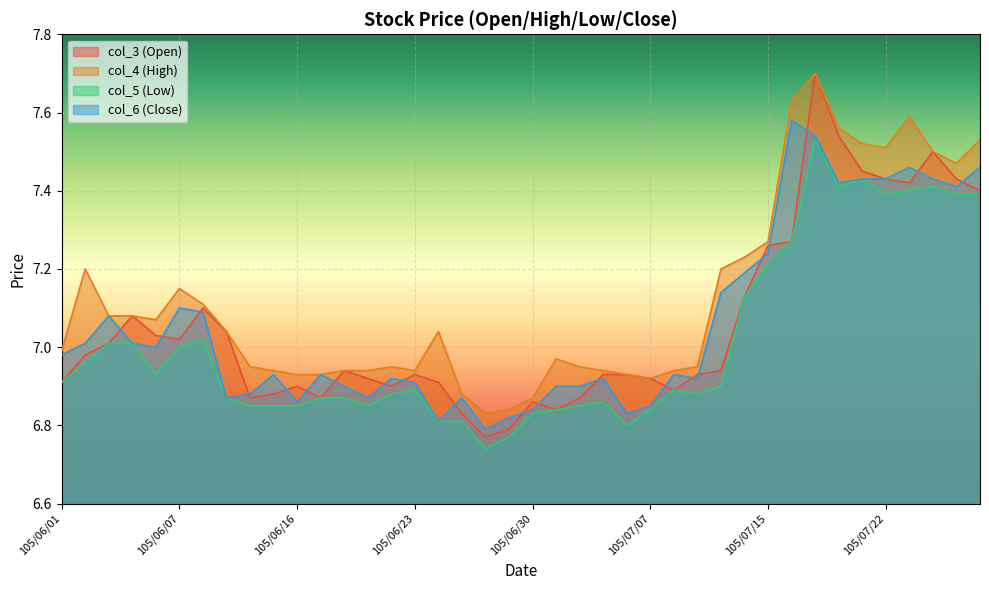

The value of col_6 (Close) at 105/06/24 is 1.9. True or false?

False